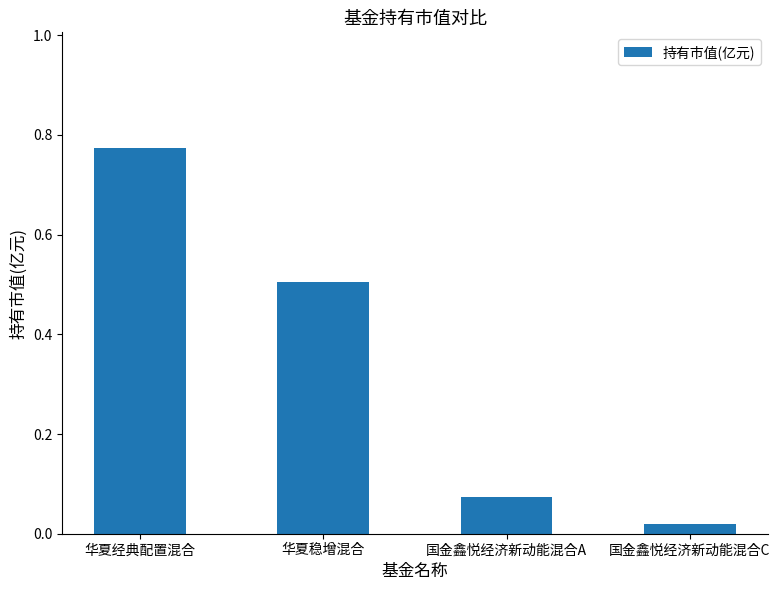

How many bars are there in total?

4